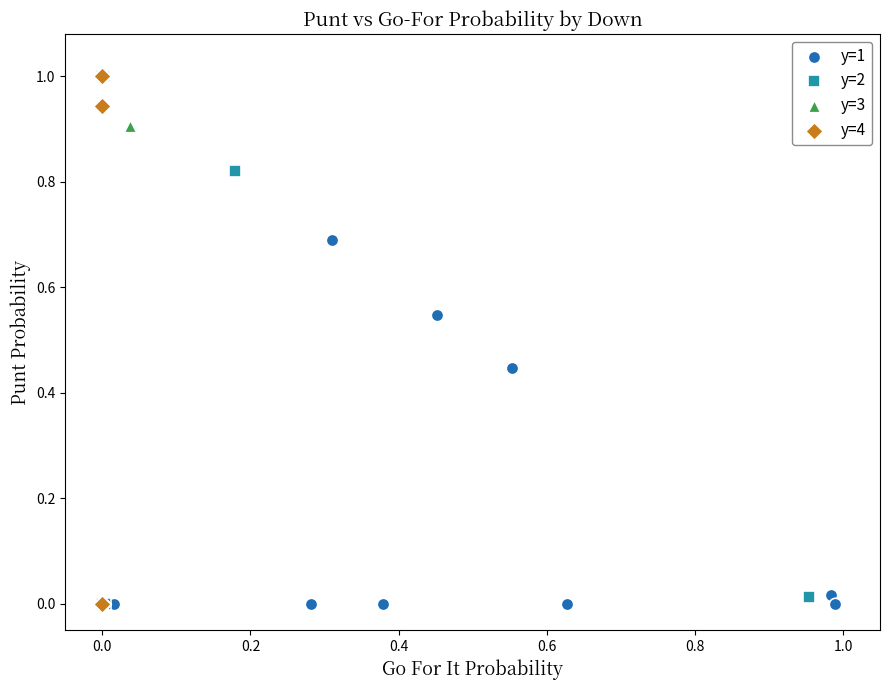

What are all the series names shown in the legend?

y=1, y=2, y=3, y=4